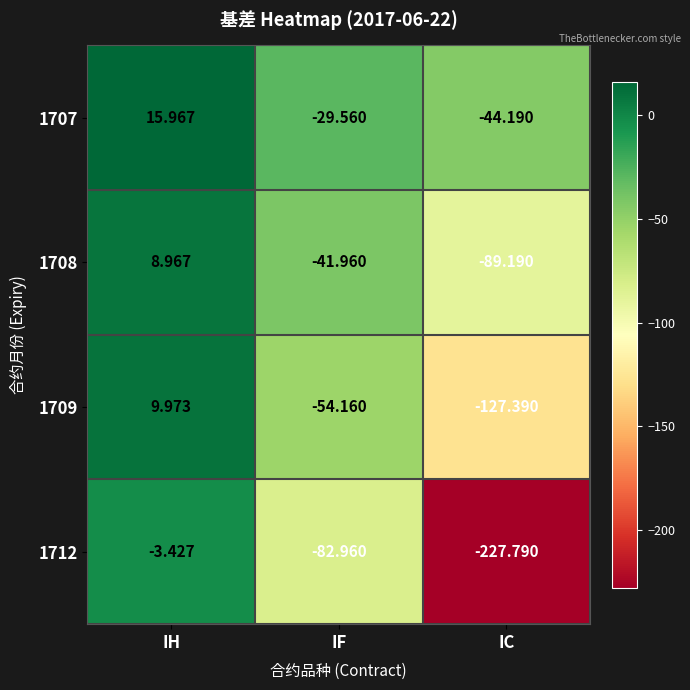

Where is 1707 nearest to the value -14?

IF